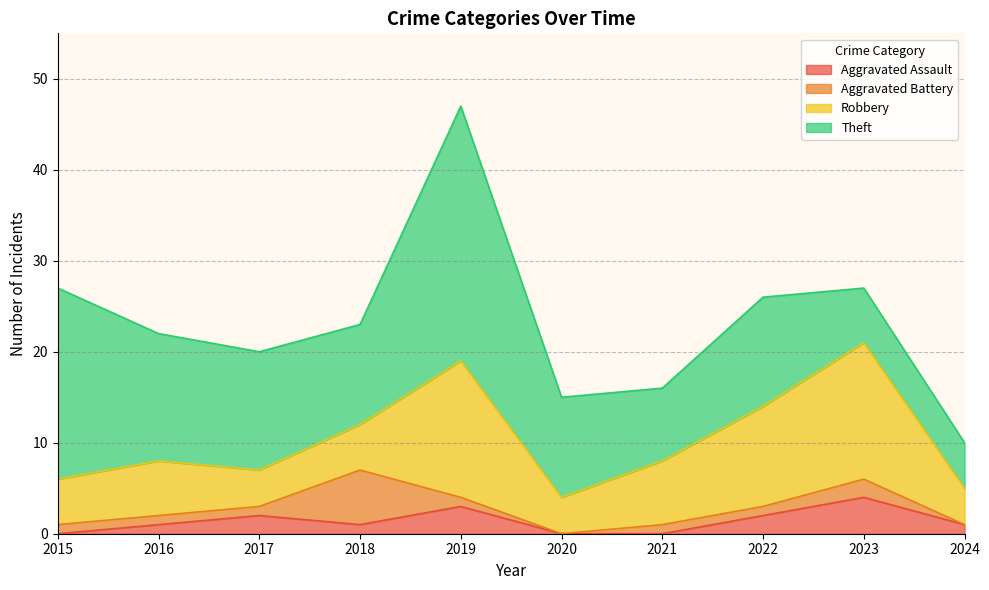

The Aggravated Battery series shows 0 at 2020. True or false?

True